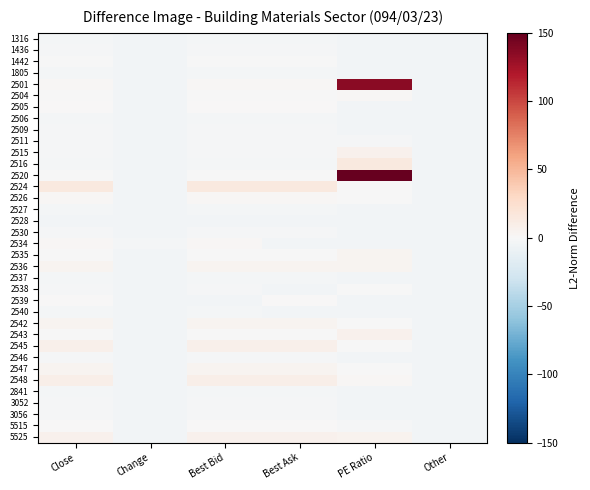

What is the total value across all series at PE Ratio?

254.6